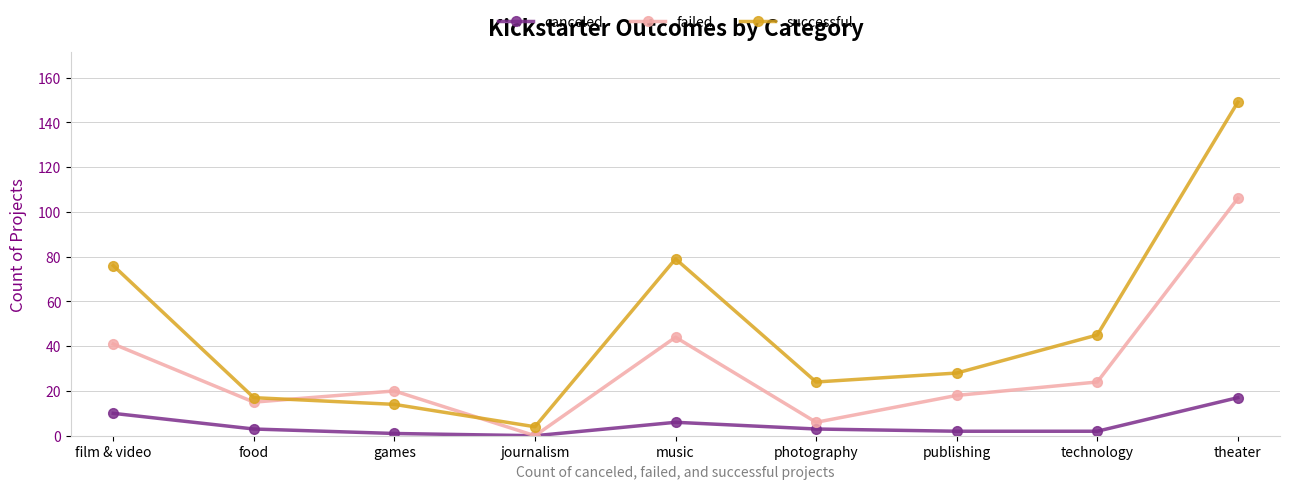

How many categories are shown in the chart?

9